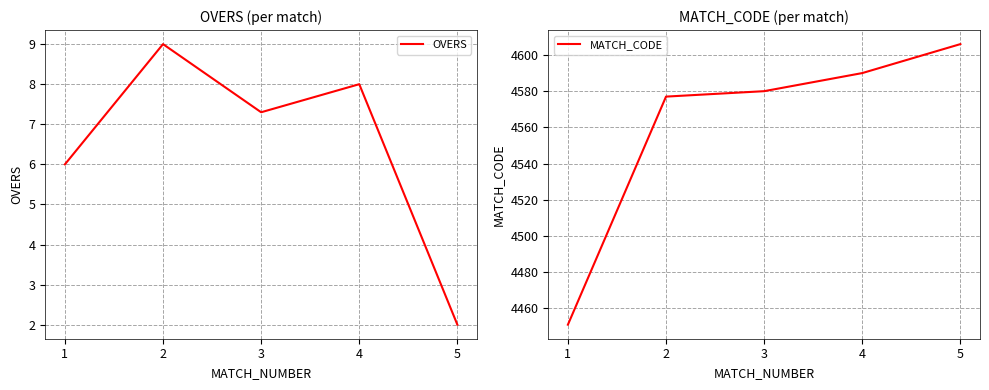

What is the value of the MATCH_CODE point at the 2nd from the left?

4577.0